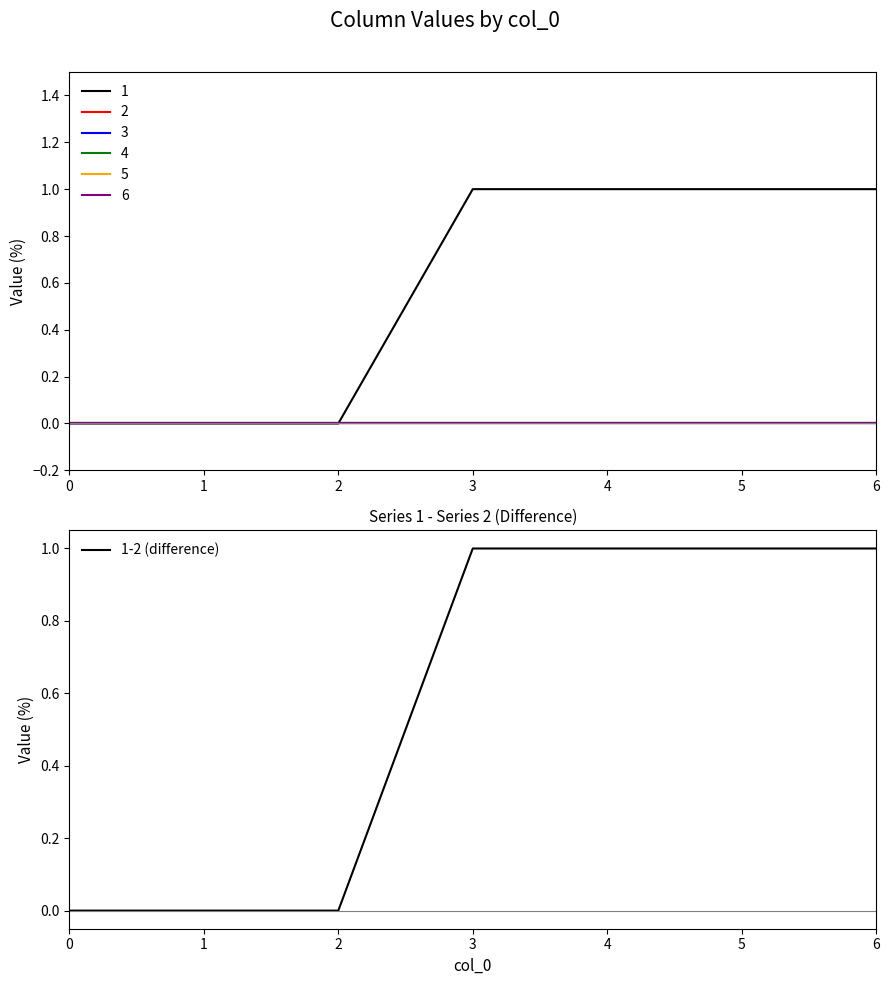

What is the ratio of the value at 4 to the value at 3?

1.0